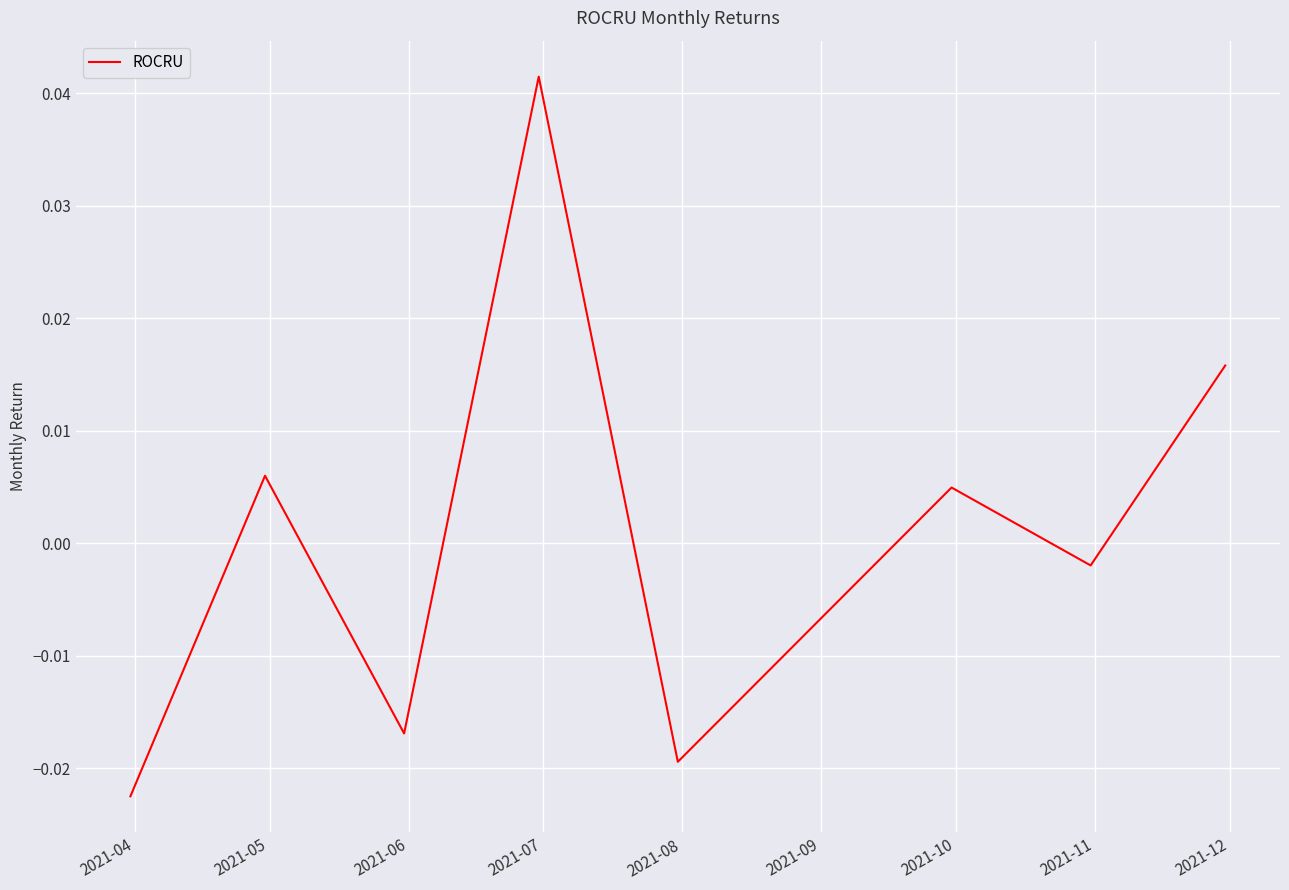

How many interior local peaks (higher than both neighbors) does the data have?

3